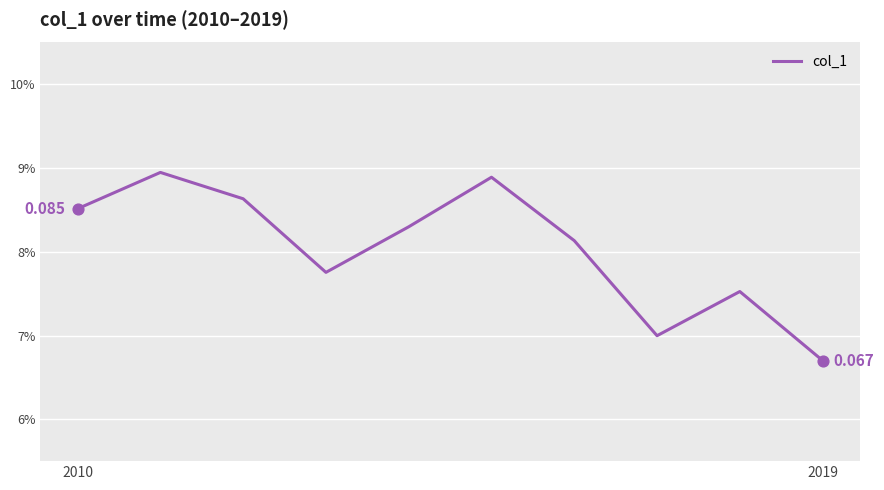

Does the chart have visible grid lines?

Yes